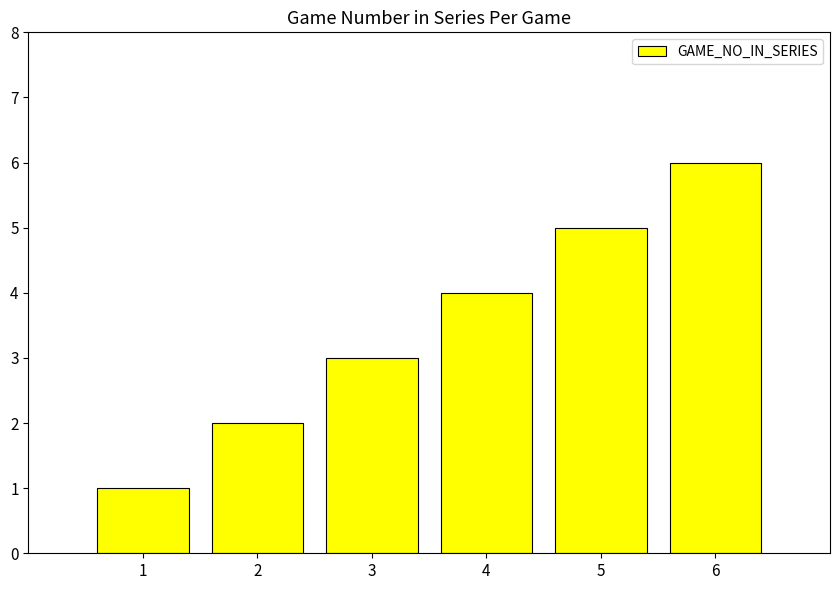

What is the difference between the second highest and minimum values?

4